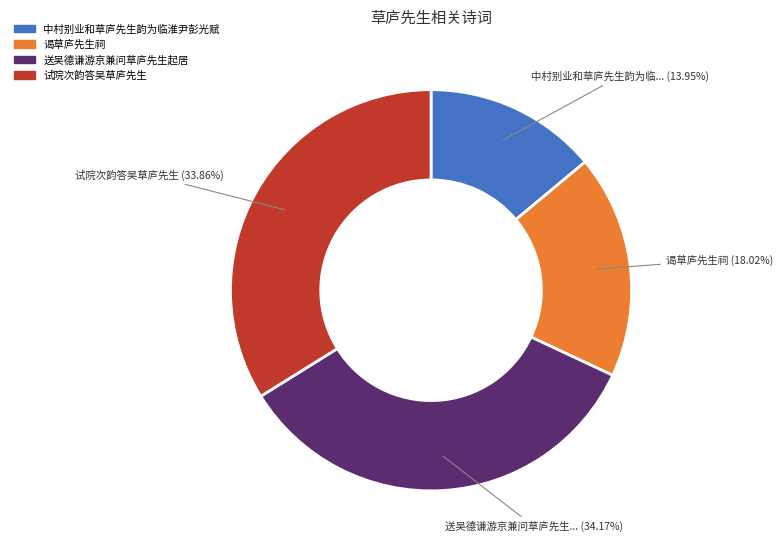

Approximately how many times larger is the value at 中村别业和草庐先生韵为临淮尹彭光赋 compared to 试院次韵答吴草庐先生?

0.4